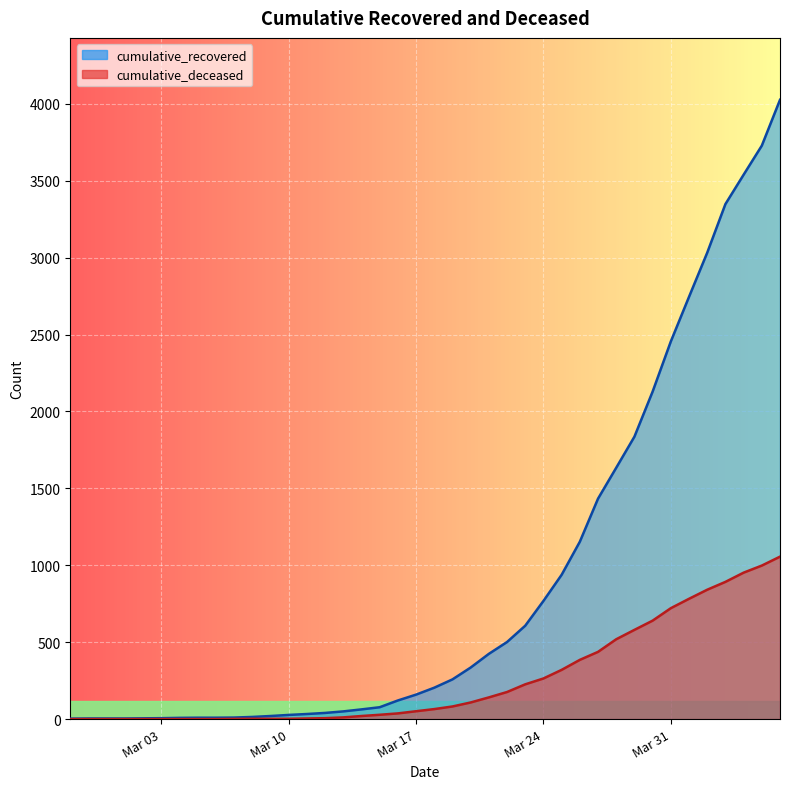

True or false: cumulative_recovered and cumulative_deceased intersect in this chart.

False